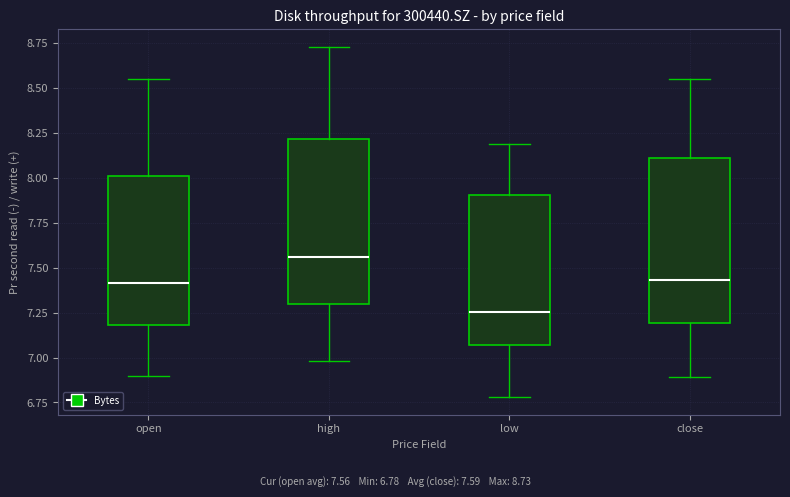

Where is the upper edge of the box for open on the y-axis? The values are not printed on the chart, so give them approximately, as read against the axis.

8.00